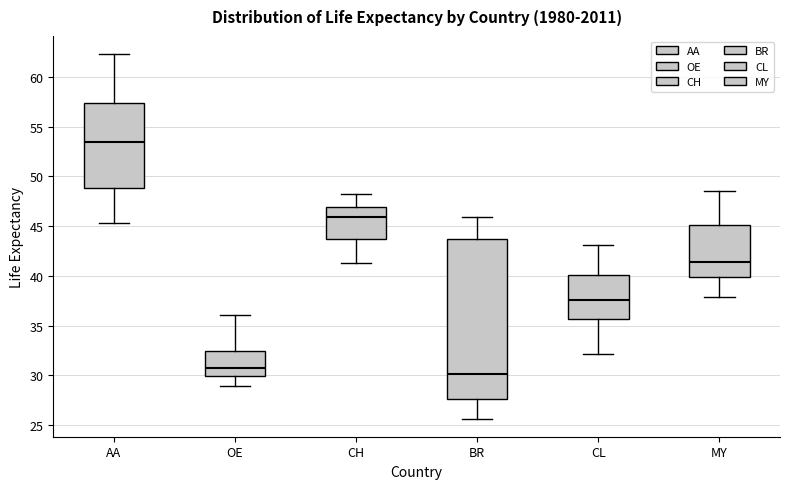

Where does the median line of the box for AA sit on the y-axis? The values are not printed on the chart, so give them approximately, as read against the axis.

53.5